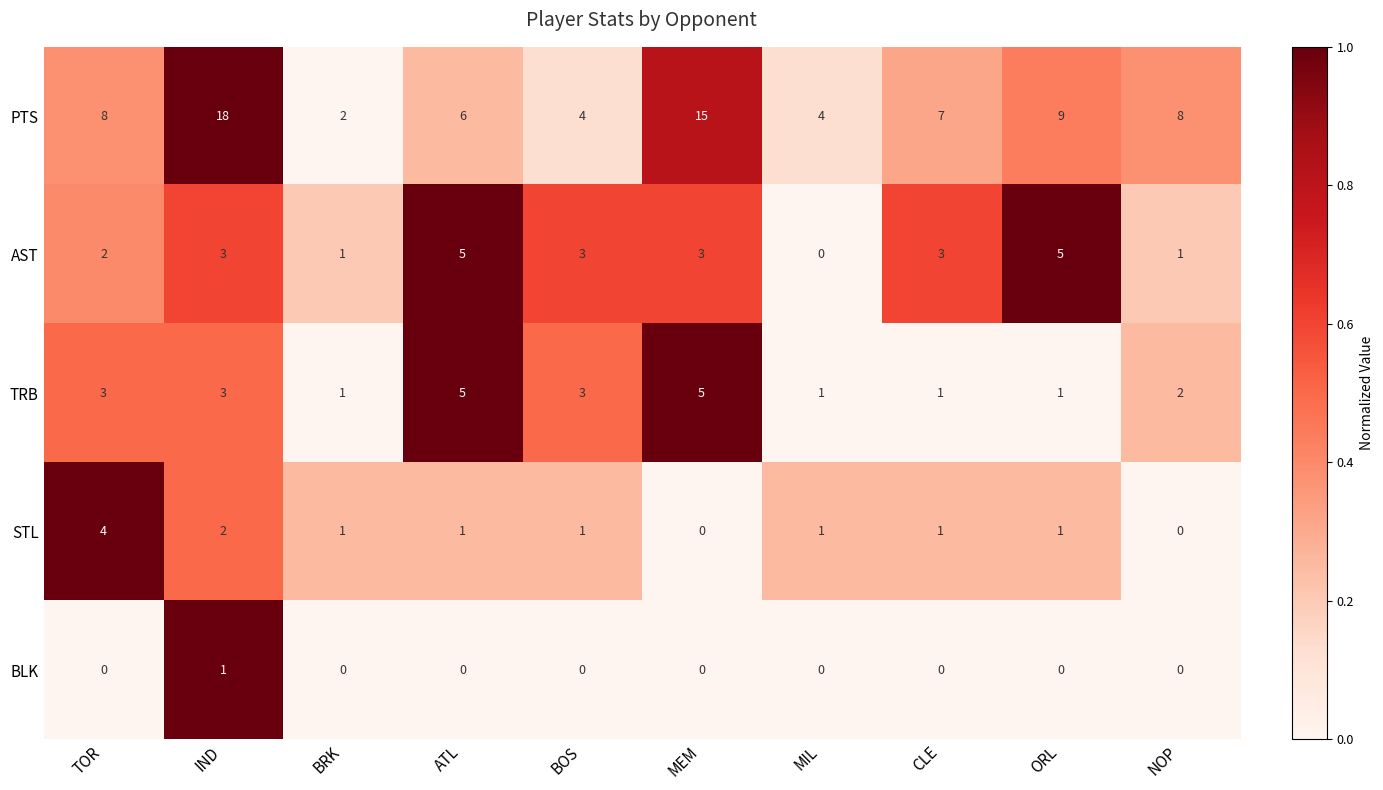

What is the maximum value shown in the chart?

18